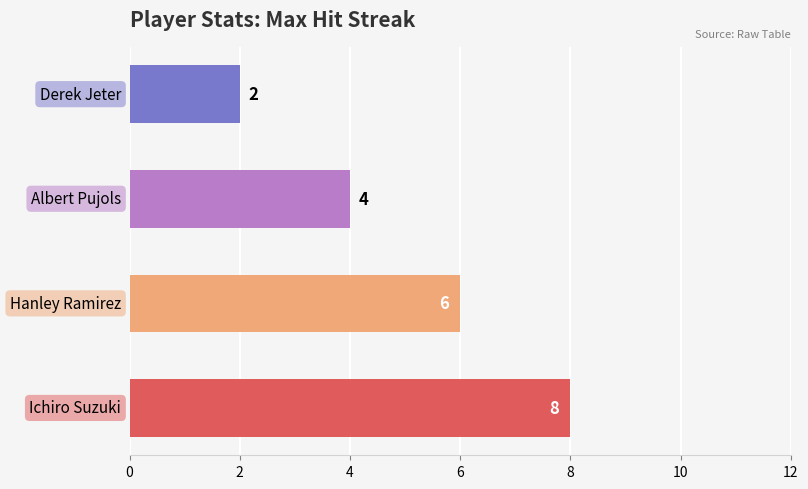

Reading bottom to top, extract all data points from this chart.

8	6	4	2